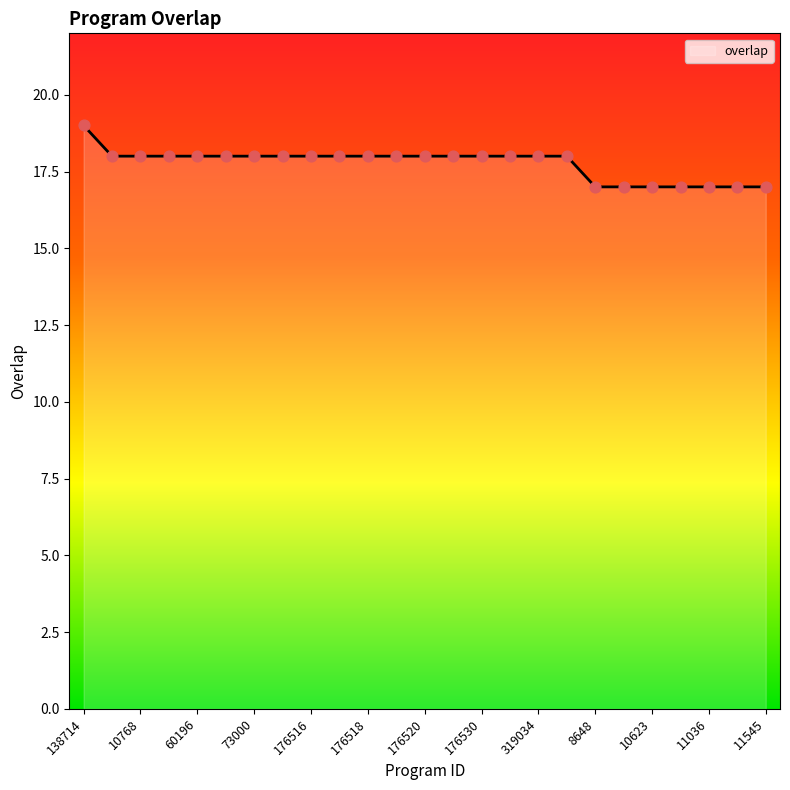

What is the maximum value shown in the chart?

19